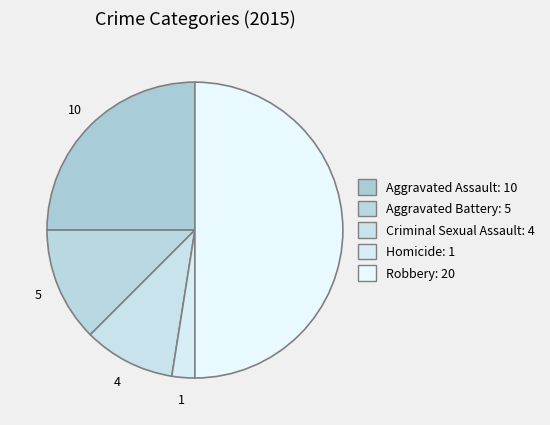

Is it true that Criminal Sexual Assault is 1% of the pie?

False